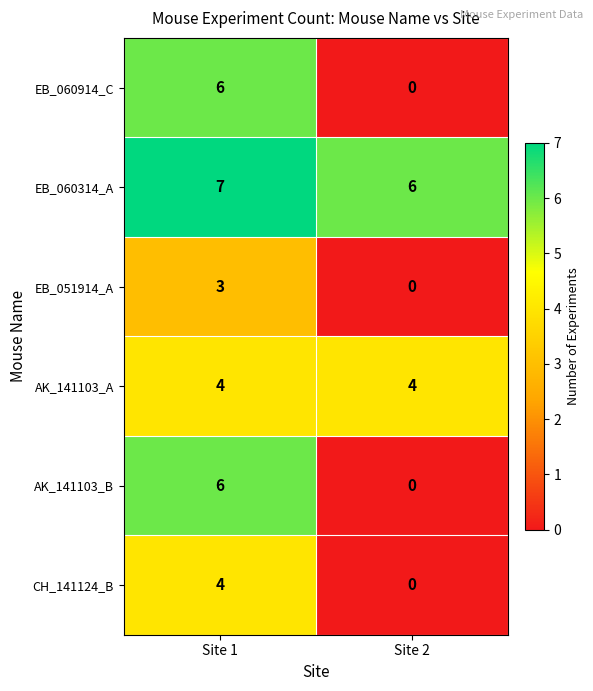

How many distinct data groups are displayed?

6